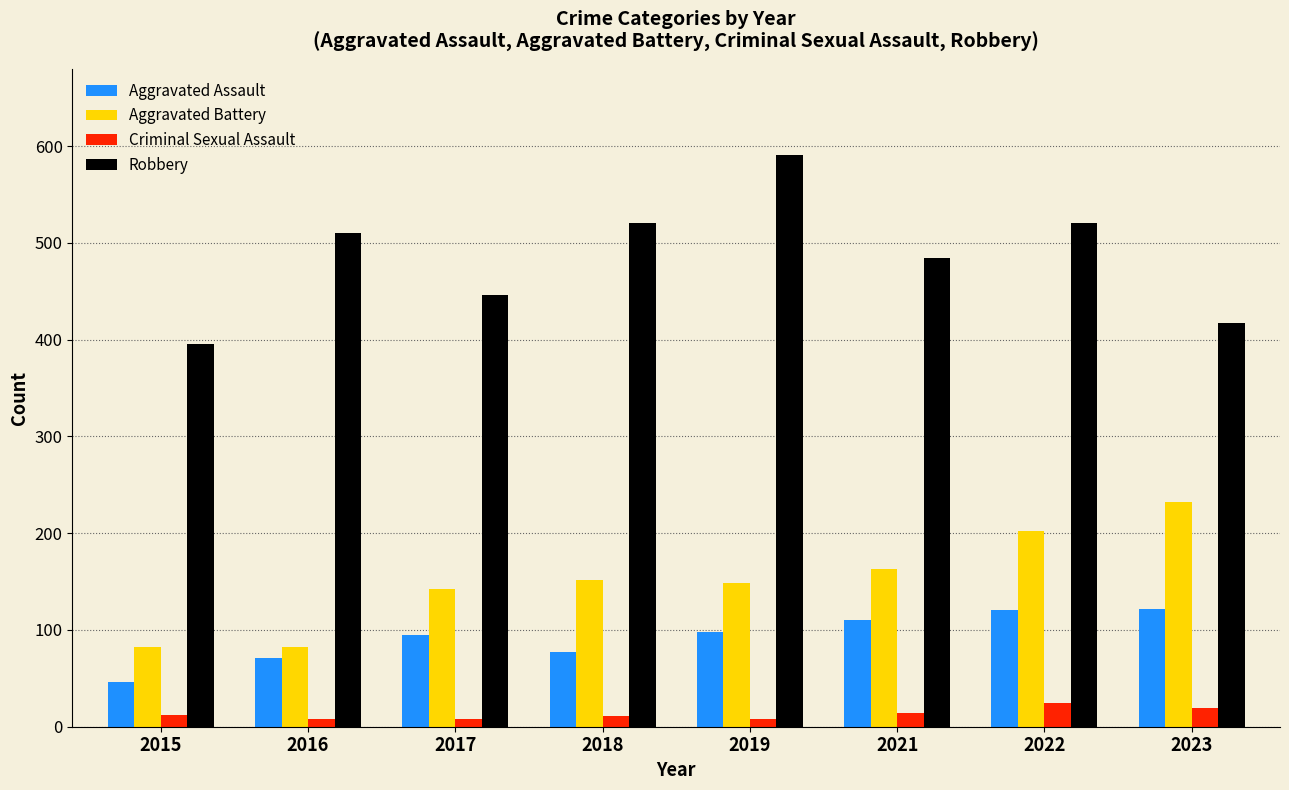

The value of Robbery at 2015 is 83. True or false?

False